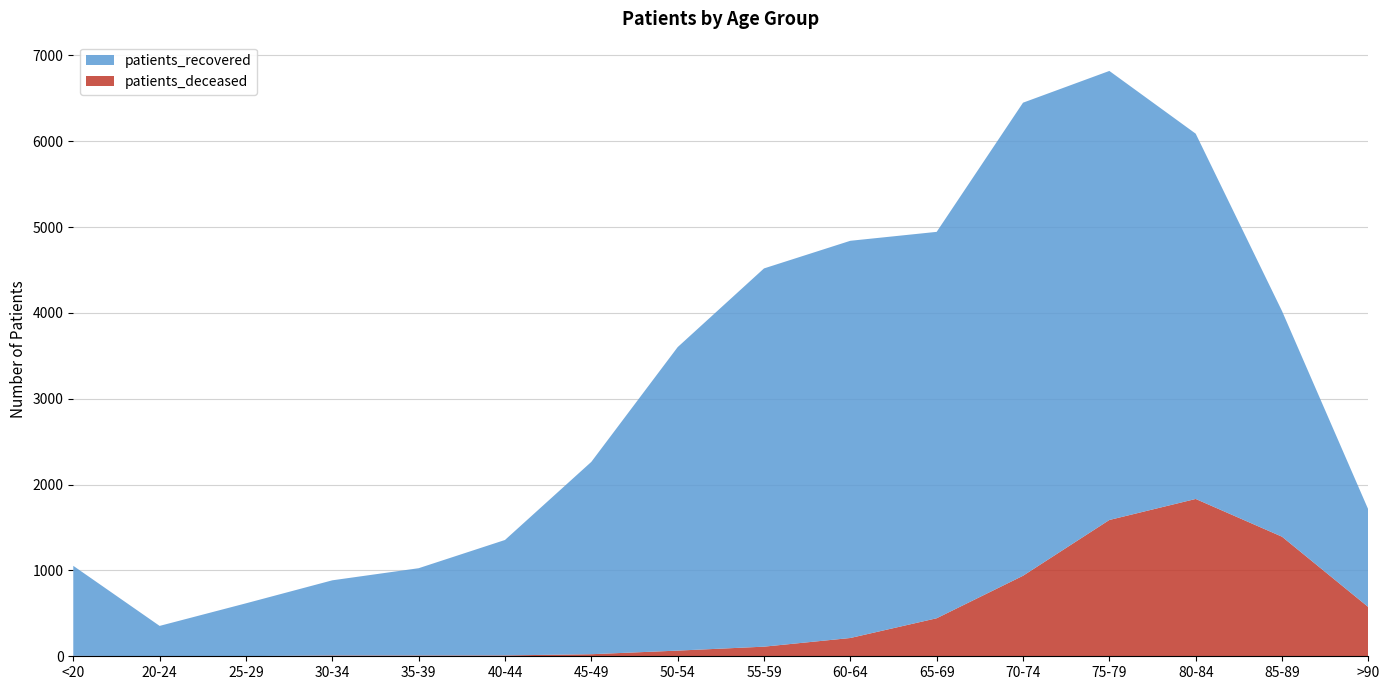

Reading left to right, what are all the values shown in this chart?

patients_deceased: <20=5	20-24=1	25-29=2	30-34=9	35-39=9	40-44=10	45-49=24	50-54=66	55-59=112	60-64=213	65-69=443	70-74=938	75-79=1588	80-84=1833	85-89=1393	>90=573
patients_recovered: <20=1049	20-24=353	25-29=615	30-34=876	35-39=1017	40-44=1345	45-49=2241	50-54=3536	55-59=4407	60-64=4628	65-69=4502	70-74=5512	75-79=5232	80-84=4256	85-89=2629	>90=1135